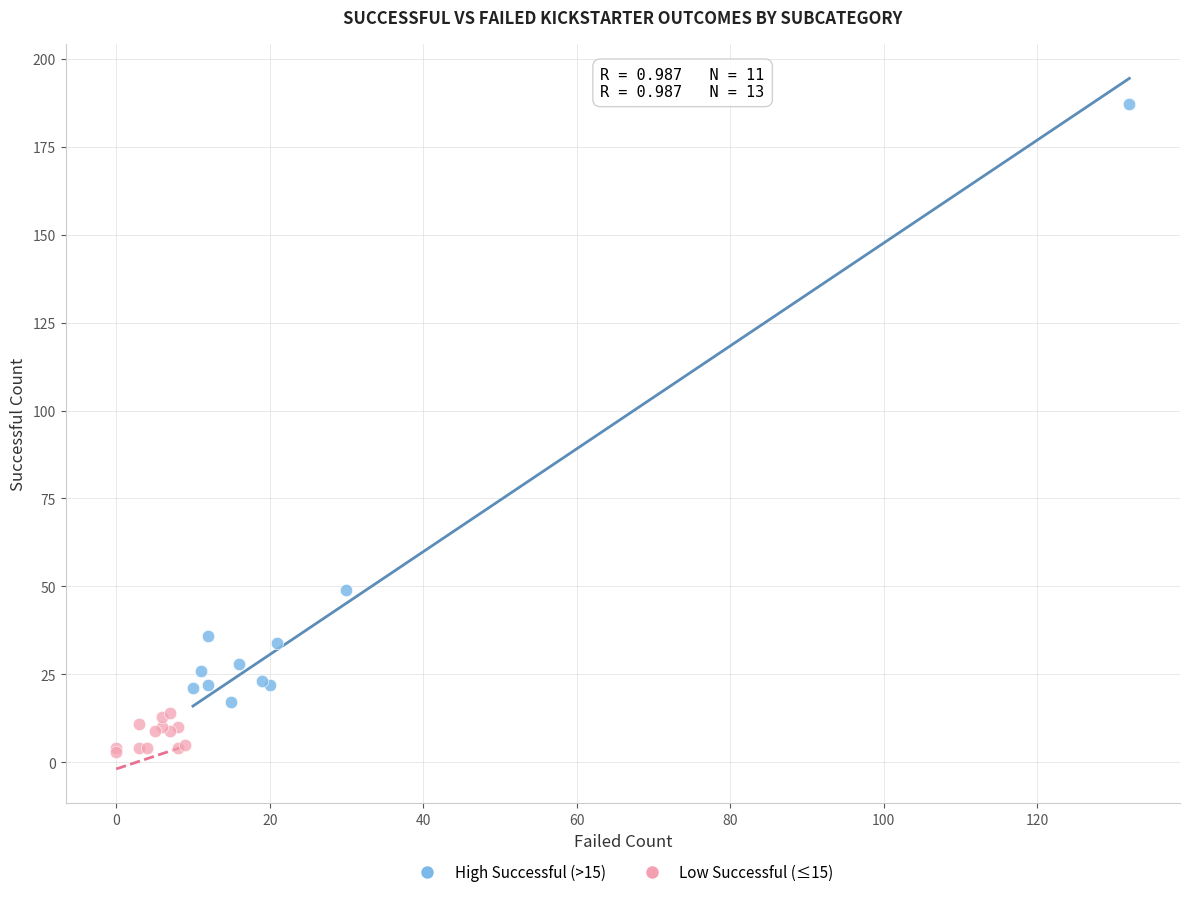

Which series has the widest spread of Y values?

High Successful (>15)